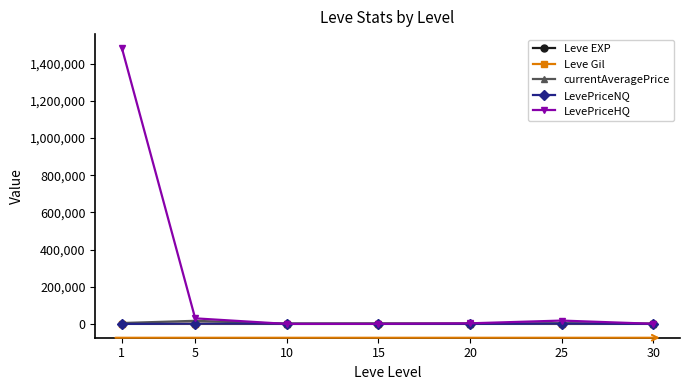

What is the greatest value displayed?

1485222.0